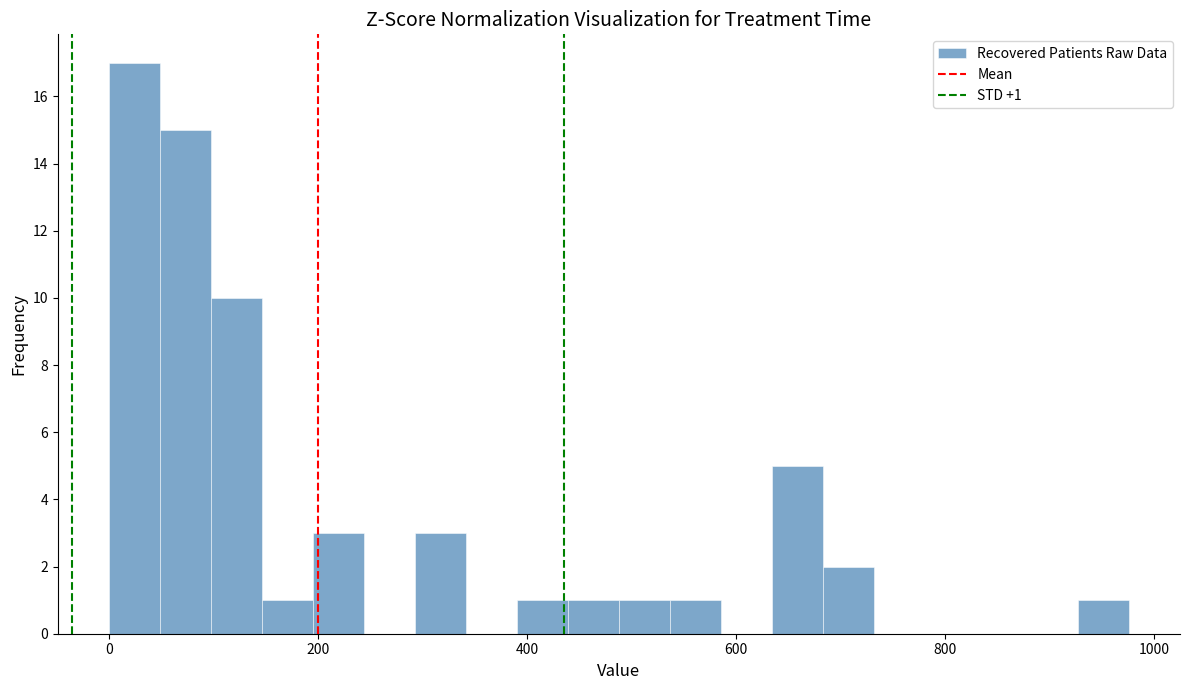

Read against the x-axis, roughly where is the centre of the tallest bar?

20